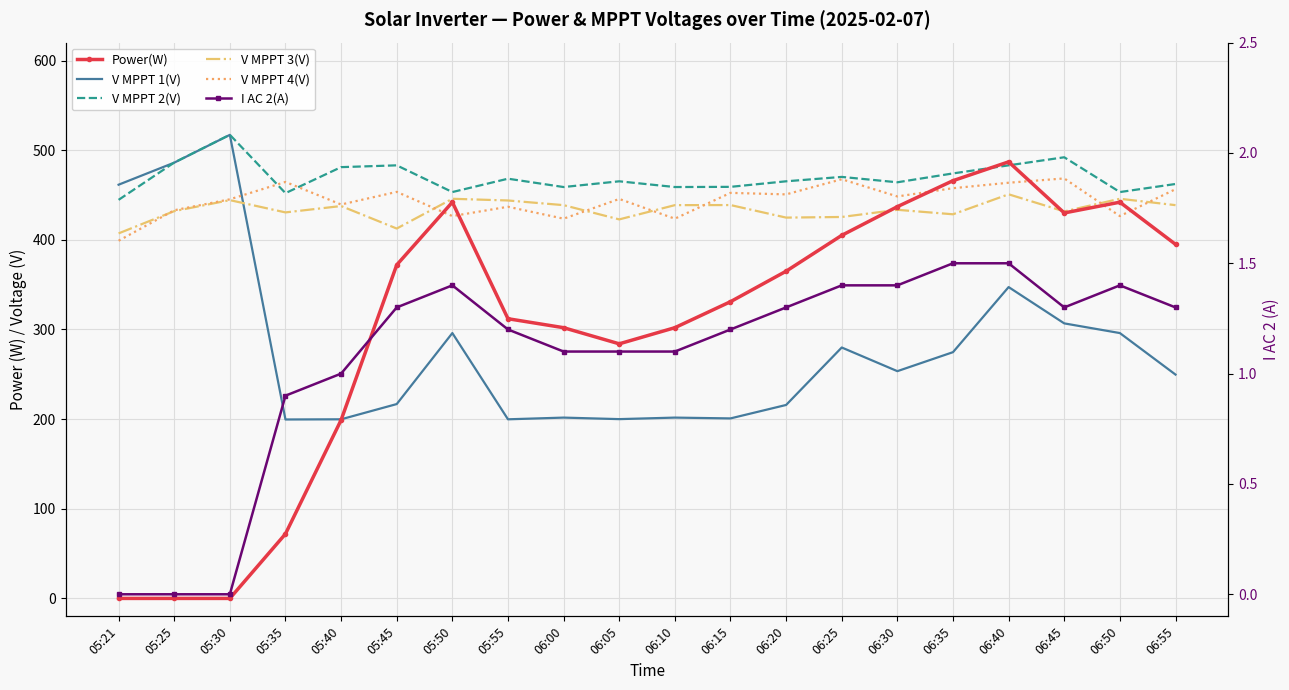

At how many categories does at least one series exceed 371?

20